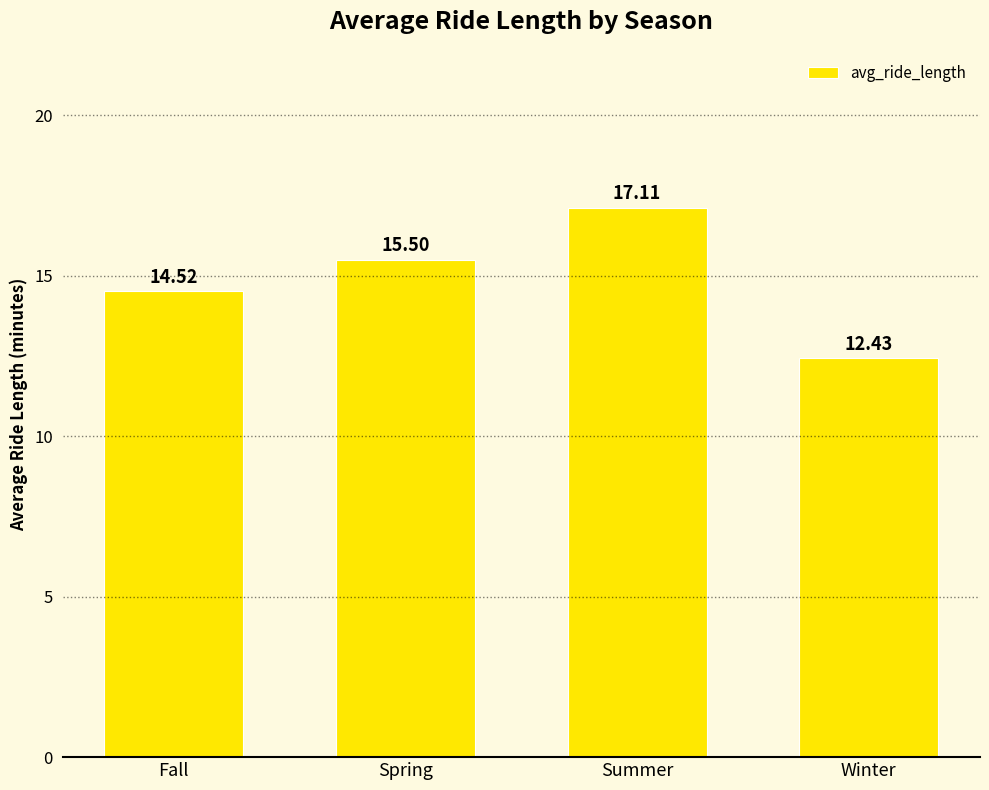

Is it true that the value at Summer is 4.6?

False